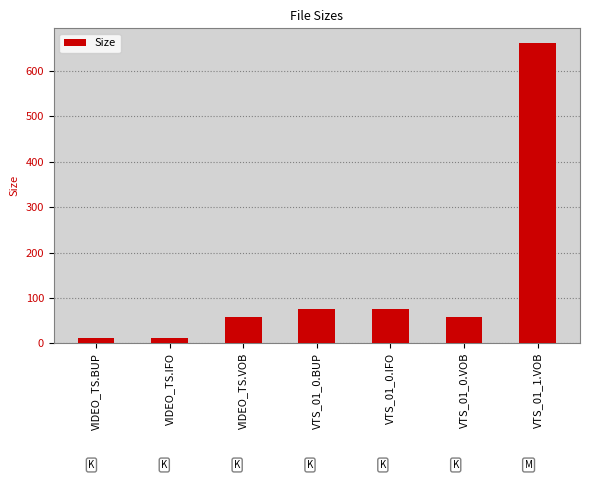

Approximately how many times larger is the value at VTS_01_0.BUP compared to VIDEO_TS.VOB?

1.3